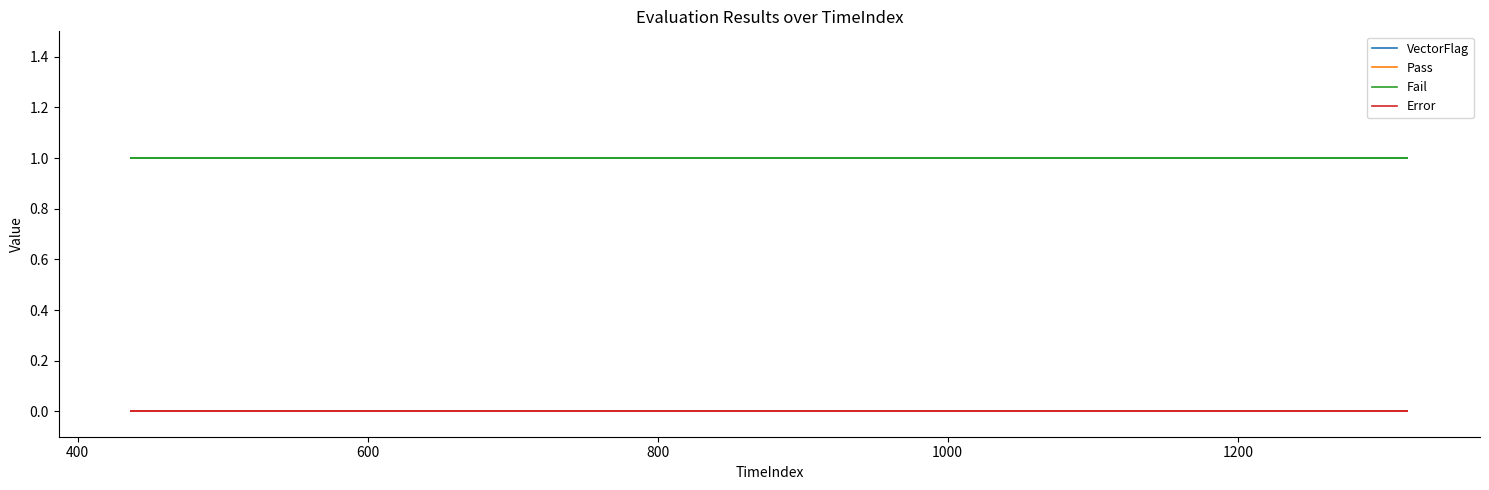

Between 400 and 800, which series saw the biggest shift?

VectorFlag